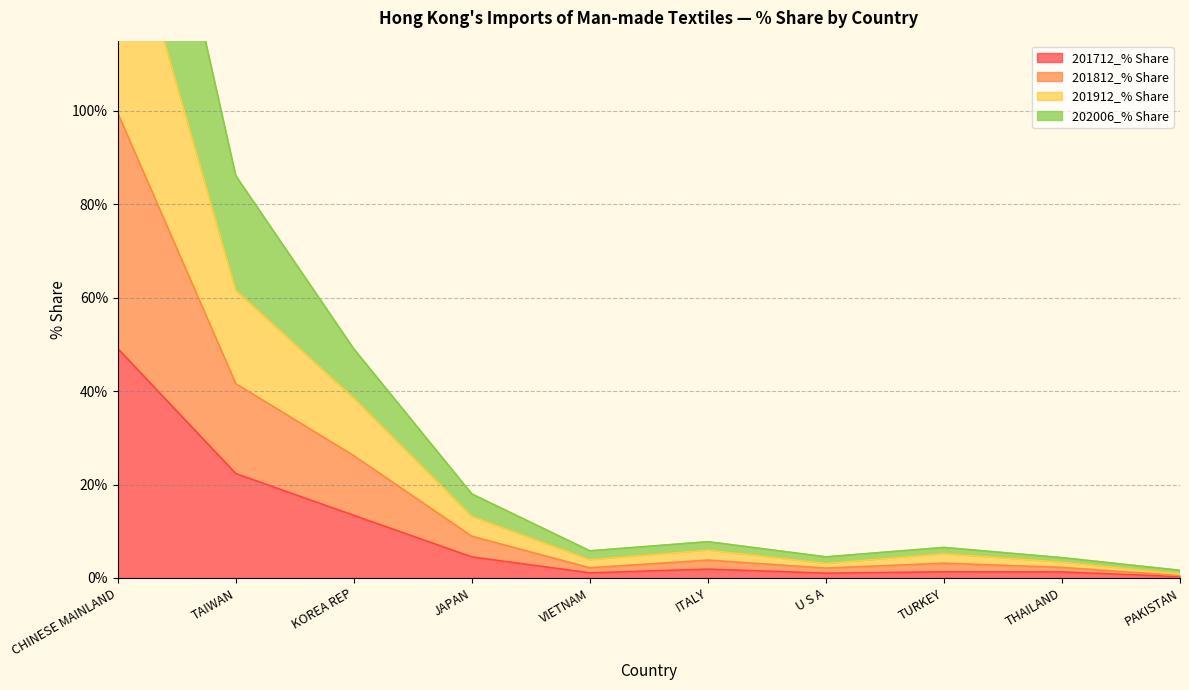

At which label is 201712_% Share closest to 24?

TAIWAN